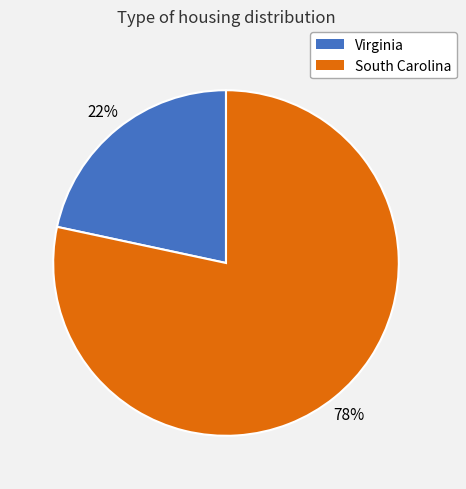

To the nearest percent, what is the average slice percentage?

50%